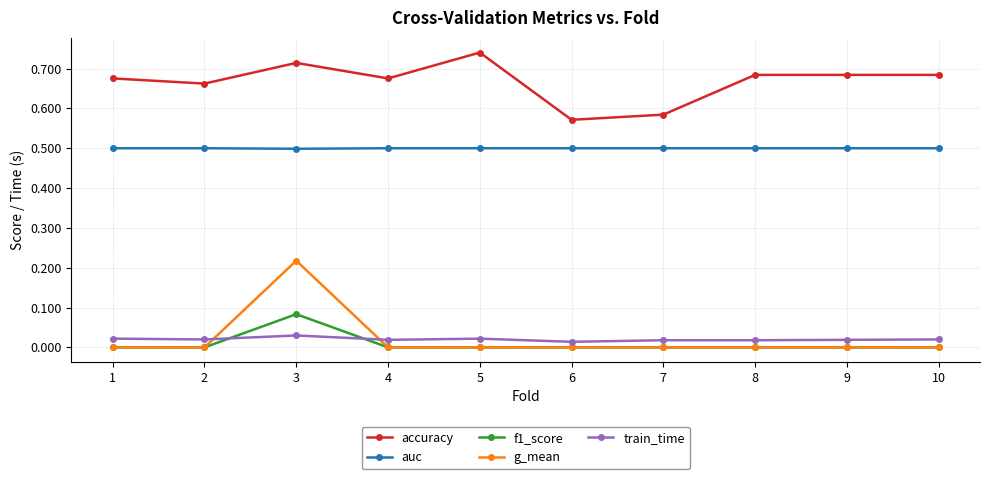

The value of accuracy at 9 is 0.5. True or false?

False